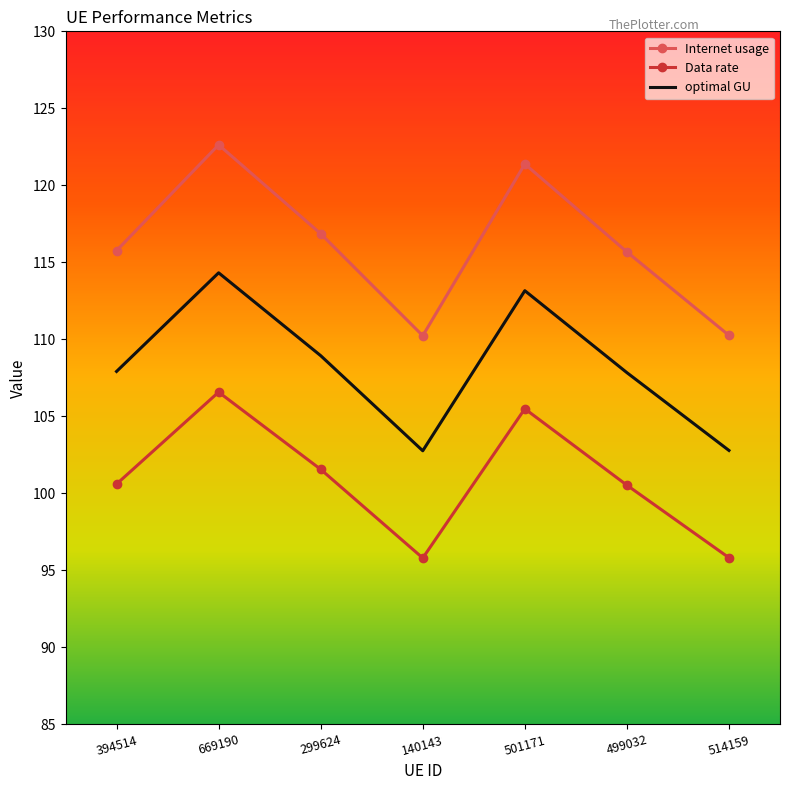

True or false: Data rate has a value of 41.9 at 514159.

False